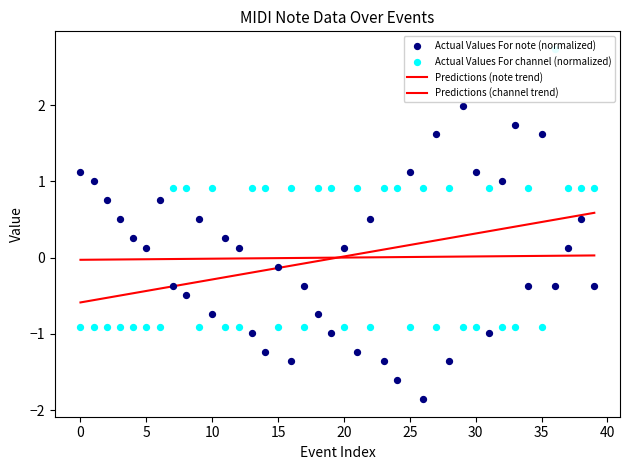

What is the total value across all series at 11?

-0.9